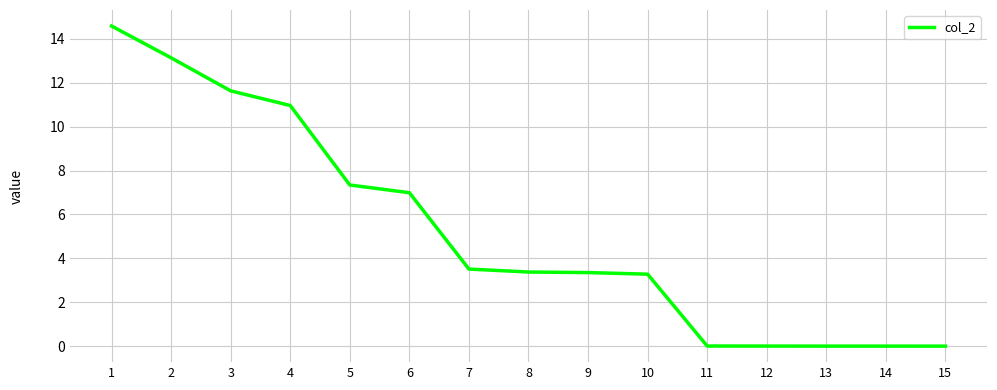

What is the approximate value at 7?

3.5